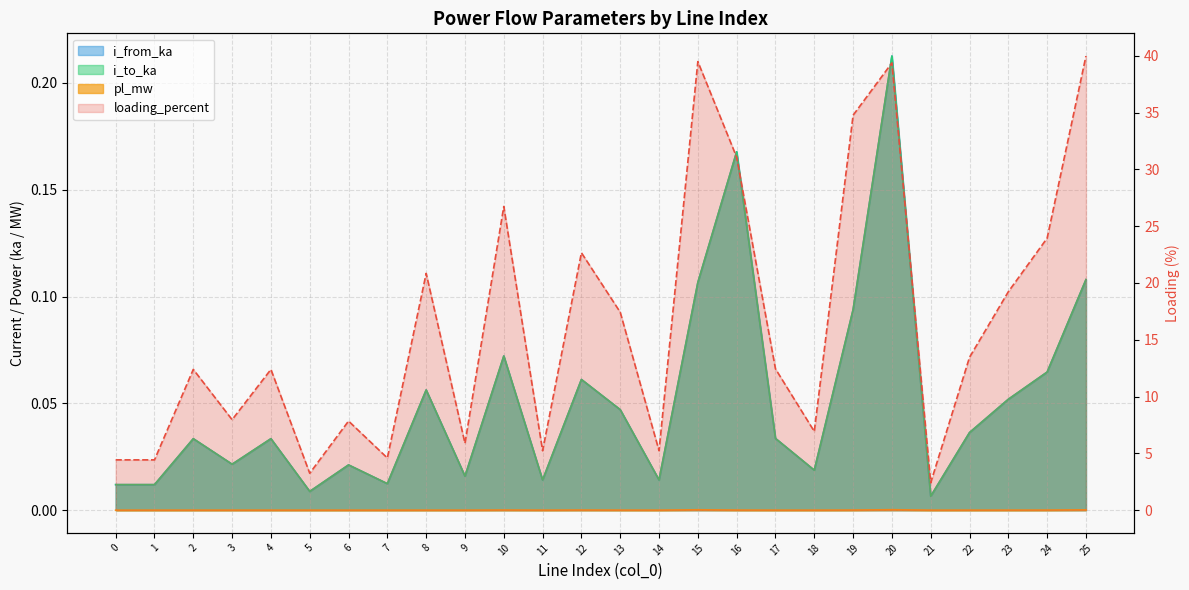

What value does the loading_percent series have at 20?

39.4